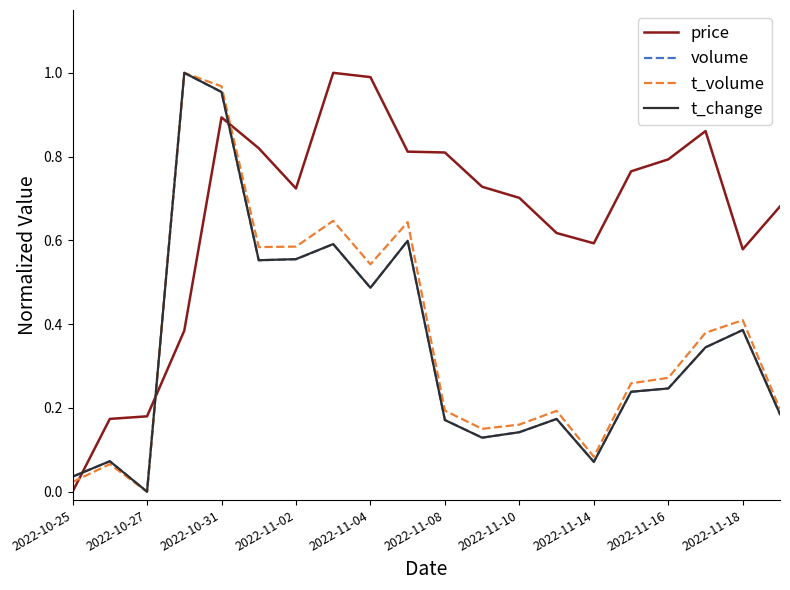

True or false: volume and price intersect in this chart.

True